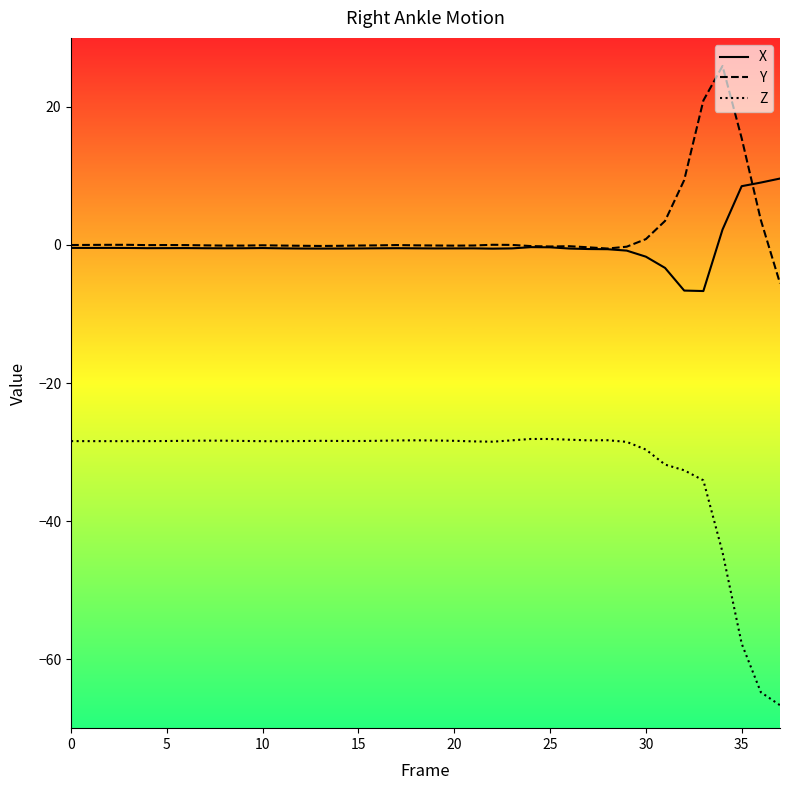

What is the minimum value for Y?

-5.5